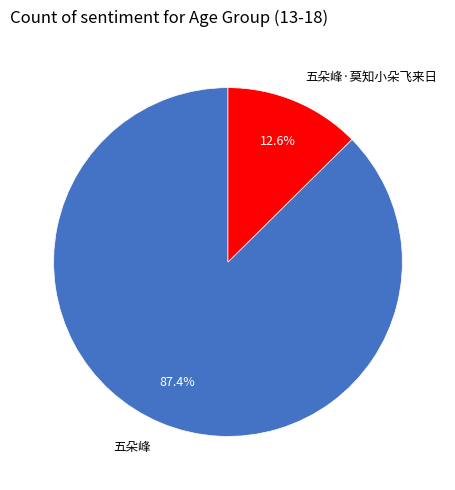

What percentage do 五朵峰 and 五朵峰·莫知小朵飞来日 together represent?

100.0%